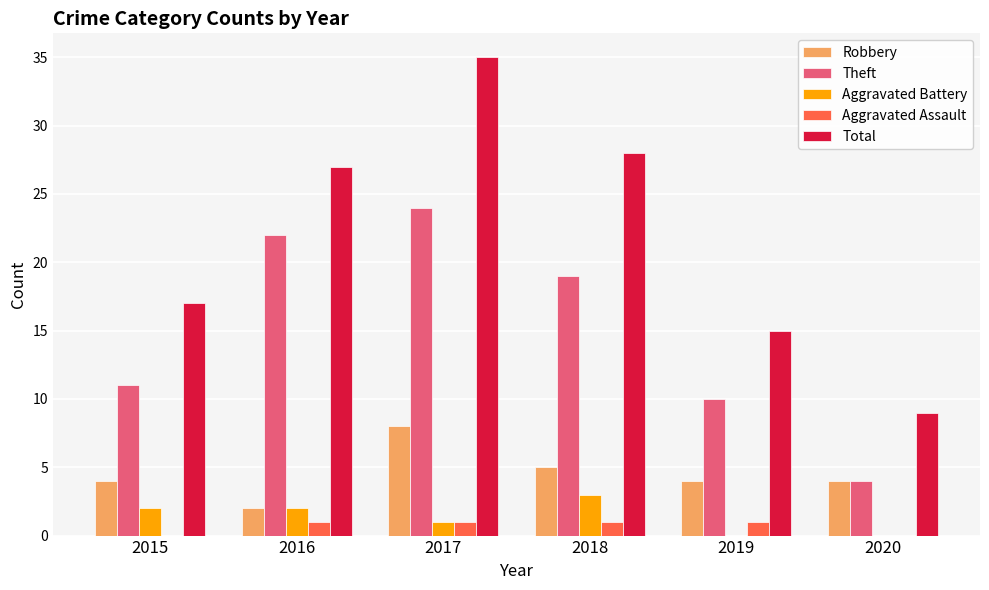

Which series has the largest range (max minus min)?

Total